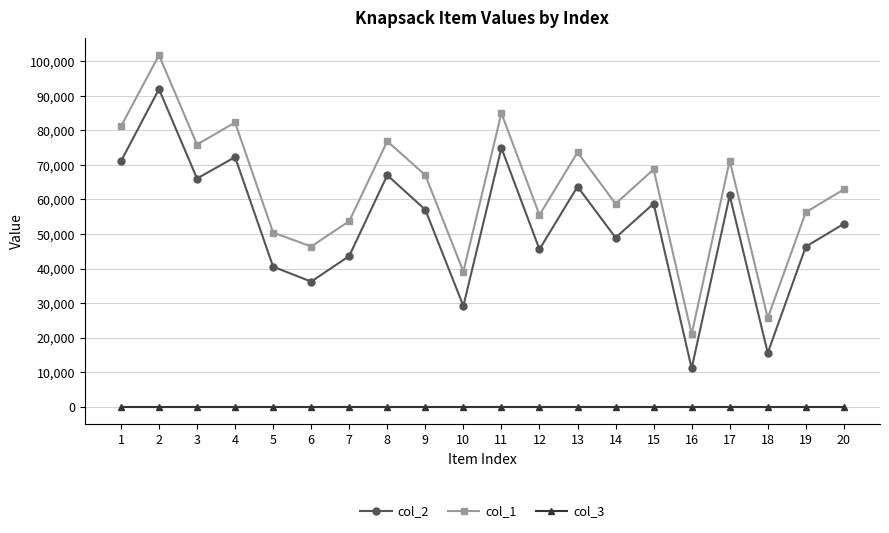

The value of col_1 at 4 is 82319. True or false?

True